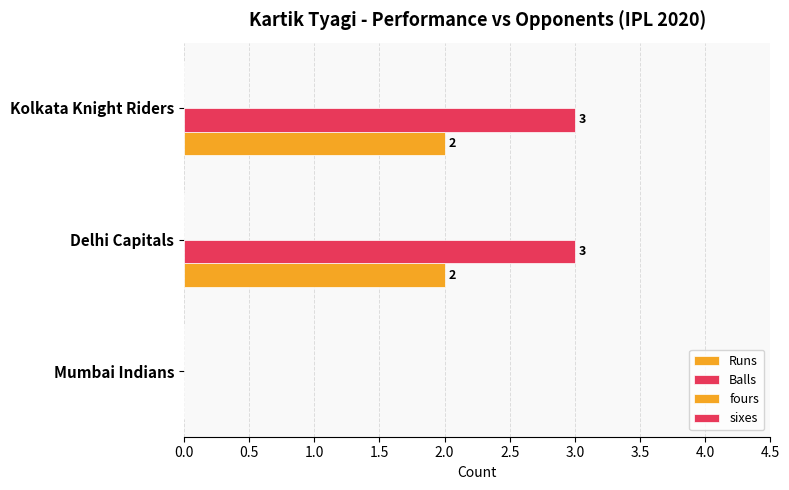

What is the label of the 1st bar from the right?

1.0